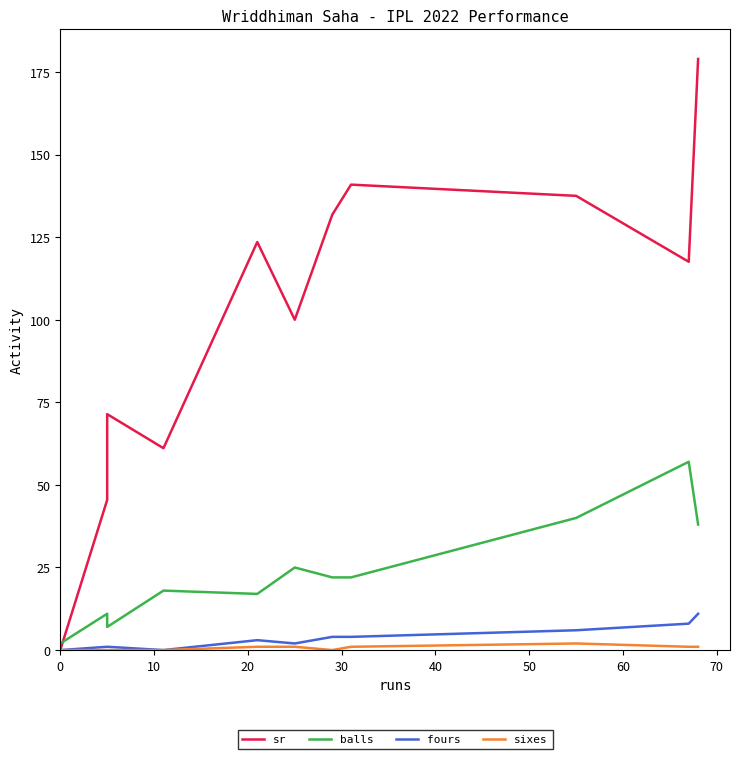

Reading left to right, list all the values displayed in this chart.

sr: 0.0	45.5	71.4	61.1	123.5	100.0	131.8	140.9	137.5	117.5	178.9
balls: 2.0	11.0	7.0	18.0	17.0	25.0	22.0	22.0	40.0	57.0	38.0
fours: 0.0	1.0	1.0	0.0	3.0	2.0	4.0	4.0	6.0	8.0	11.0
sixes: 0.0	0.0	0.0	0.0	1.0	1.0	0.0	1.0	2.0	1.0	1.0